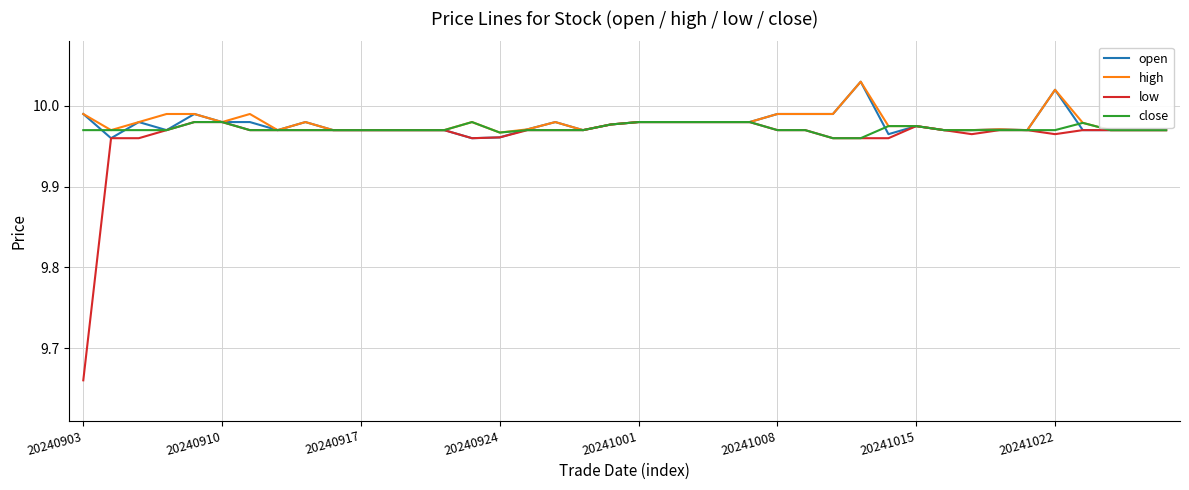

Which series has the largest range (max minus min)?

low